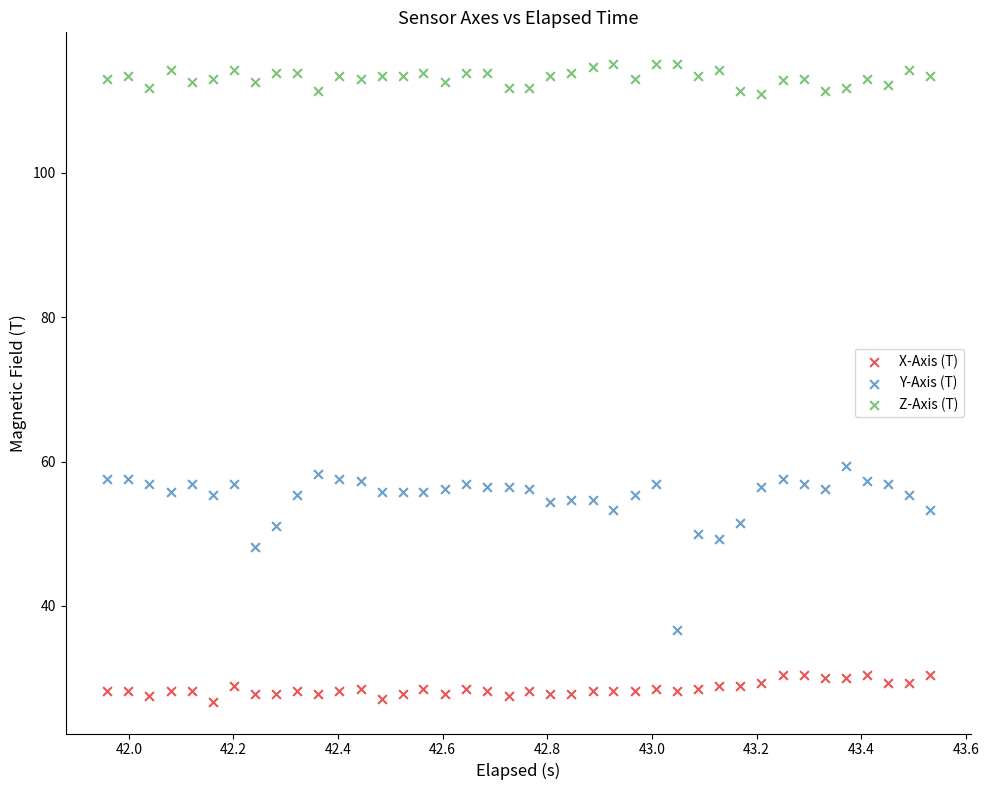

Across all series, what Y value is closest to 70?

59.4